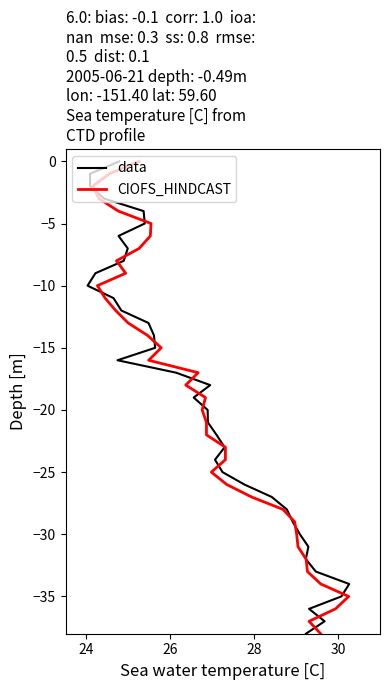

Is it true that CIOFS_HINDCAST equals -55 at 33?

False